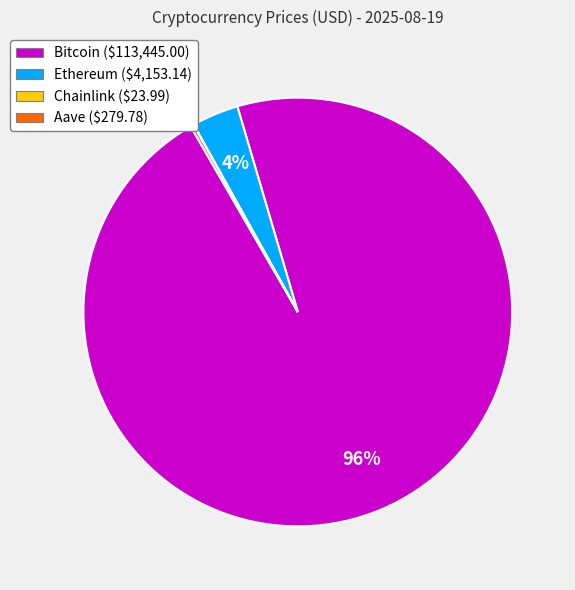

To the nearest percent, what percentage of the pie is Bitcoin?

96%